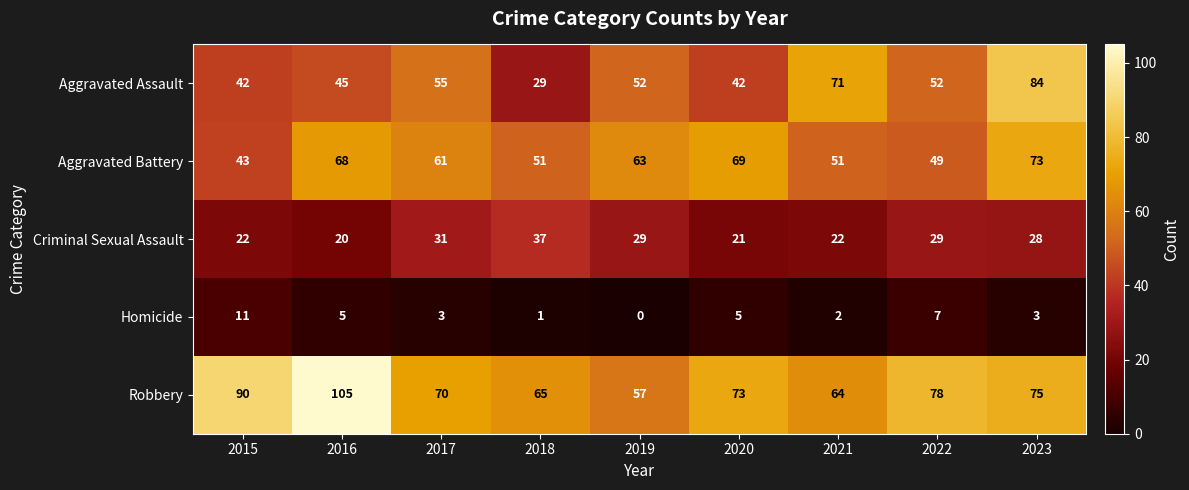

What is the spread (max minus min) of values at 2021?

69